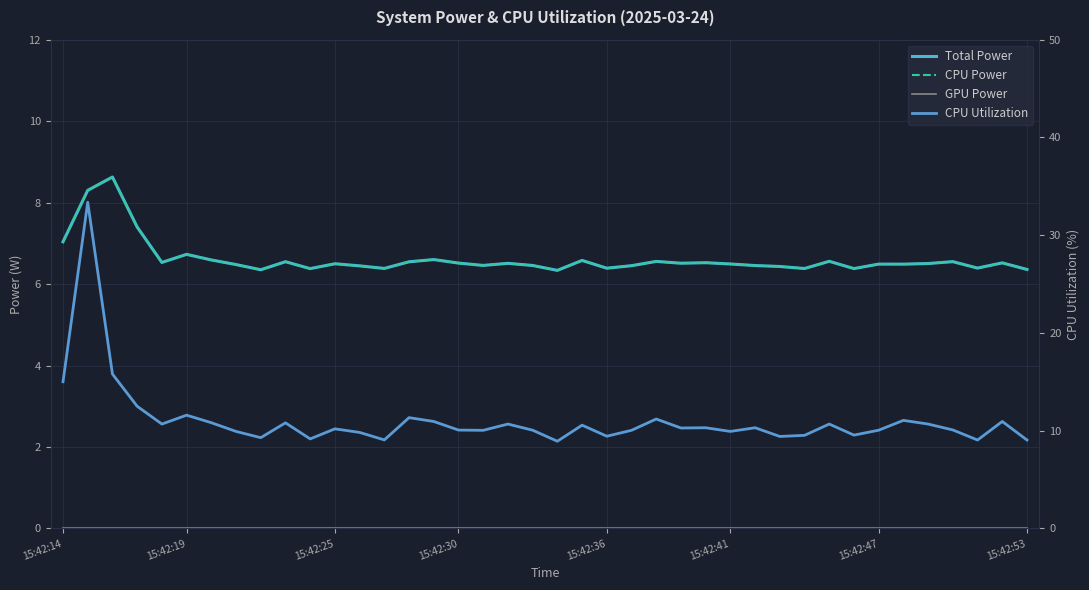

What is the total value across all series at 15:42:53?

21.8